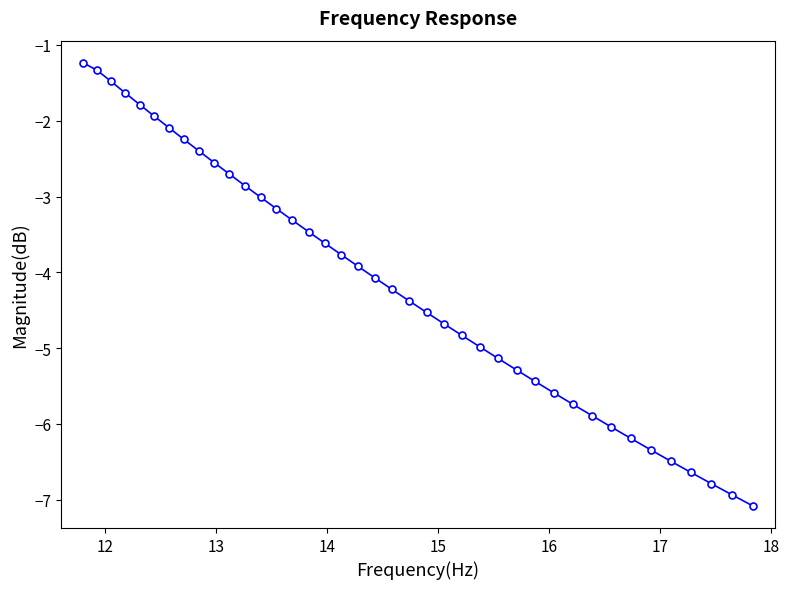

What is the value of the 36th point from the left?

-6.5